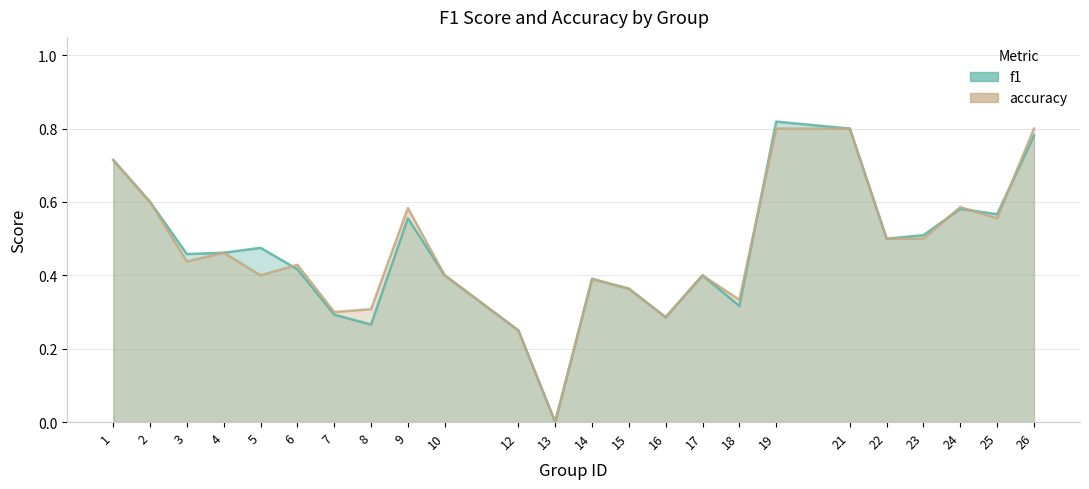

How many positive values does the accuracy series have?

23